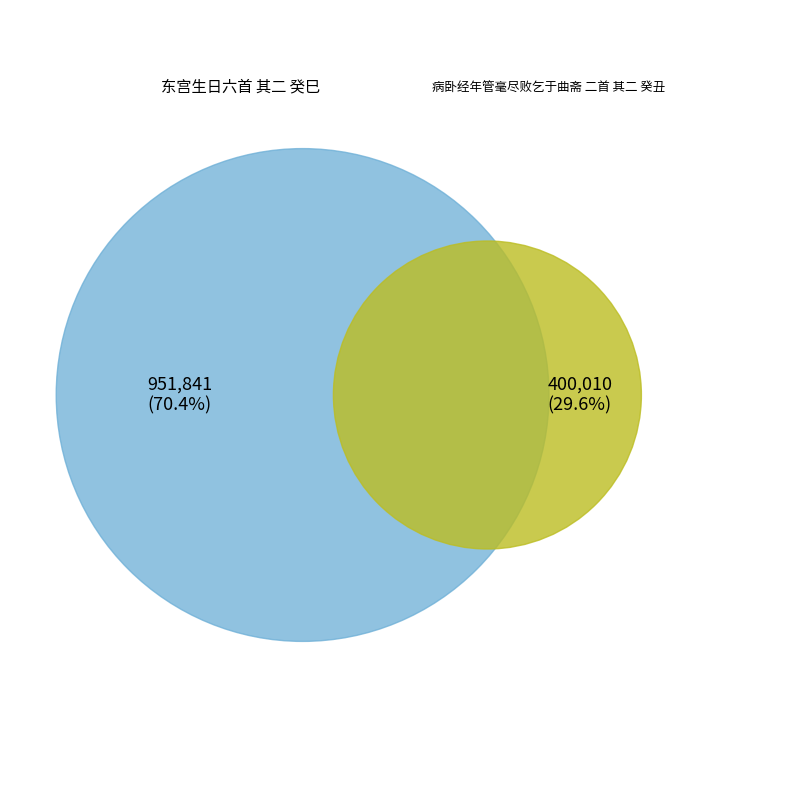

Rank the categories by value from lowest to highest.

病卧经年管毫尽败乞于曲斋 二首 其二 癸丑, 东宫生日六首 其二 癸巳